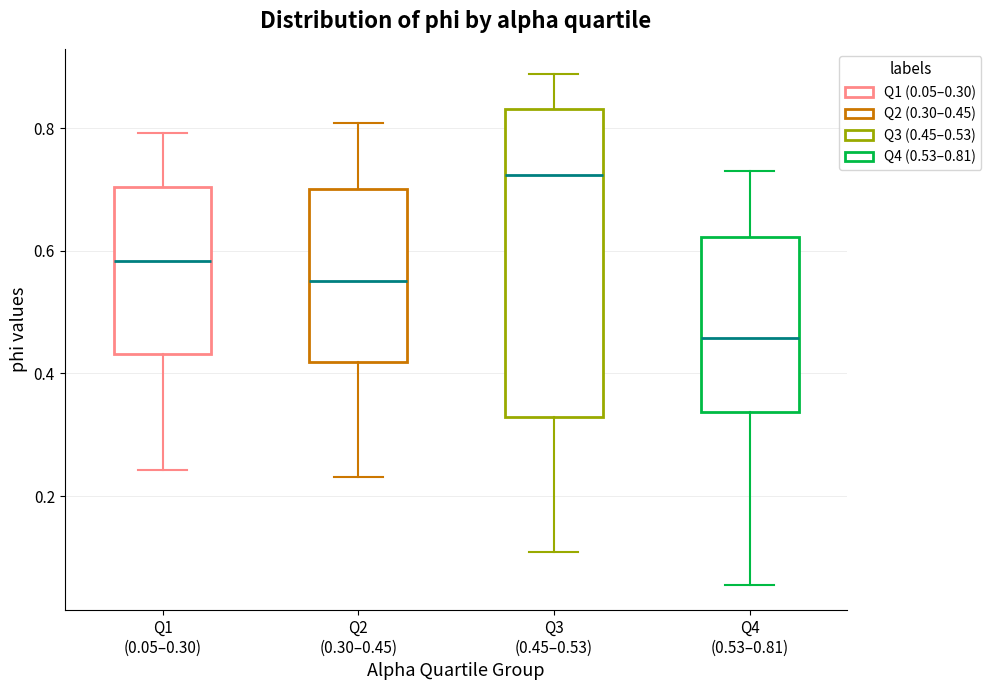

Reading left to right, transcribe this box plot: for each box, give where its median line is, the range the box spans, and where its two whiskers end, as read against the y-axis. The values are not printed on the chart, so give them approximately, as read against the axis.

Q1 (0.05–0.30): median 0.58, box 0.44 to 0.70, whiskers 0.24 to 0.80
Q2 (0.30–0.45): median 0.56, box 0.42 to 0.70, whiskers 0.24 to 0.80
Q3 (0.45–0.53): median 0.72, box 0.32 to 0.84, whiskers 0.10 to 0.88
Q4 (0.53–0.81): median 0.46, box 0.34 to 0.62, whiskers 0.06 to 0.72